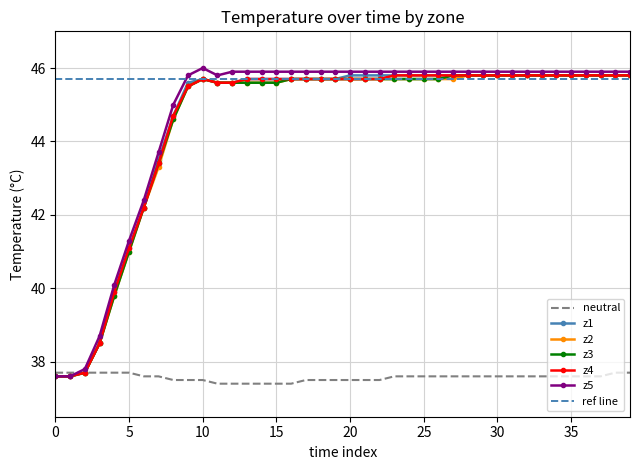

Between 8 and 32, which is larger?

32